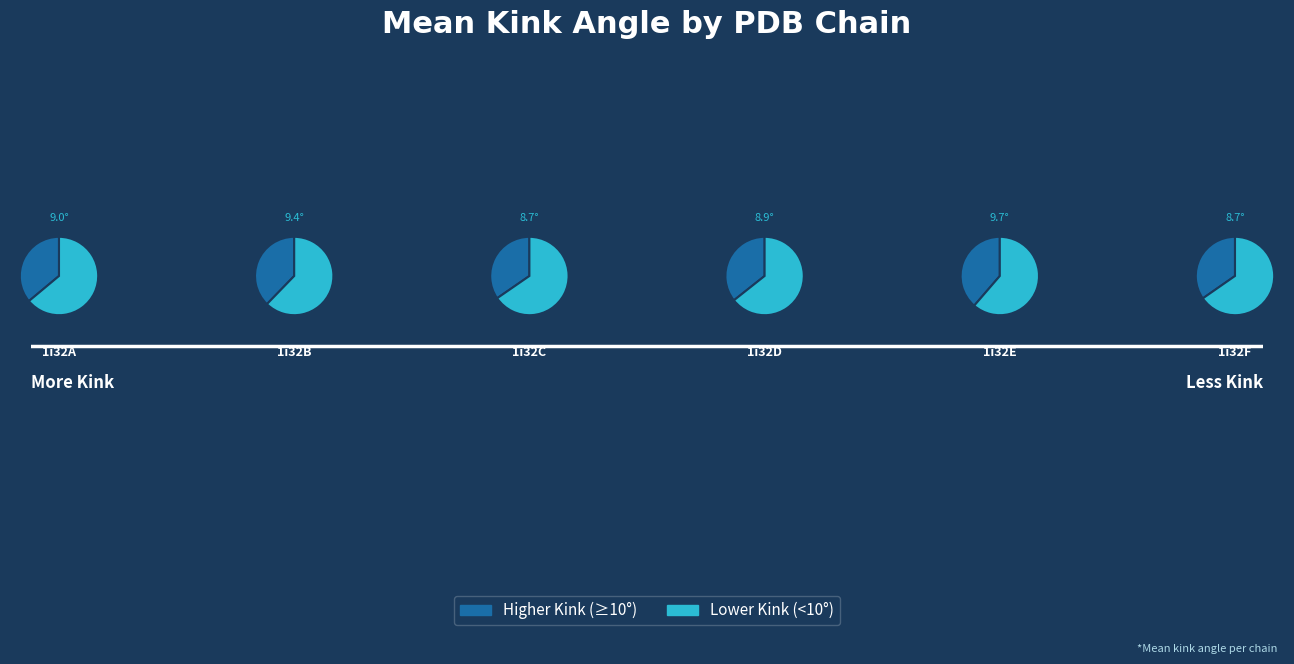

How many segments does this pie chart have?

6